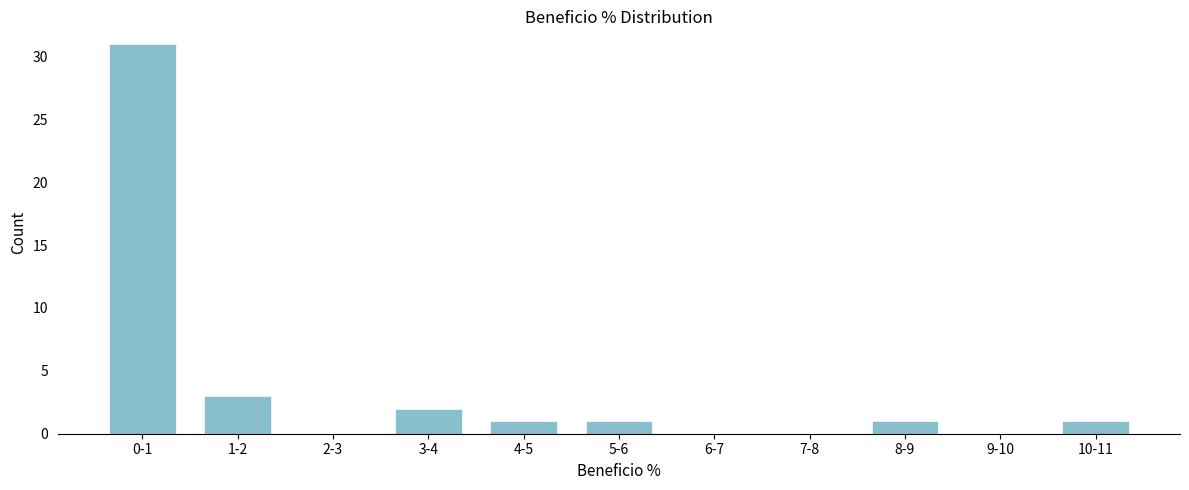

Reading left to right, transcribe all the data shown in this chart.

0-1=31	1-2=3	2-3=0	3-4=2	4-5=1	5-6=1	6-7=0	7-8=0	8-9=1	9-10=0	10-11=1